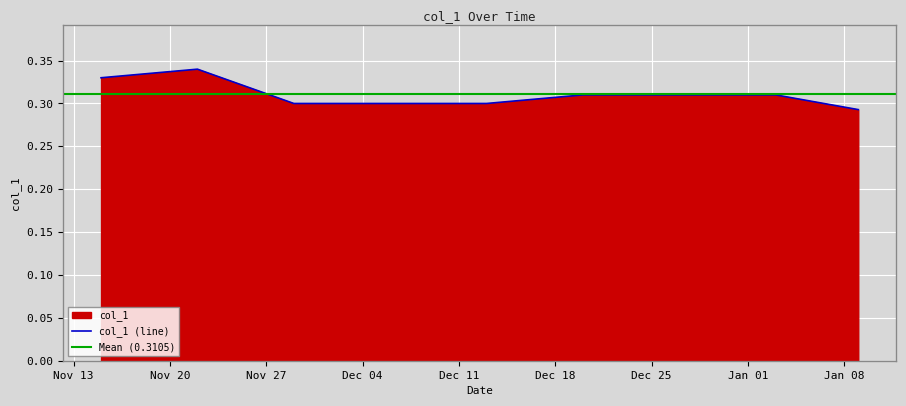

The chart shows a value of 0.5 at 2024-01-02. True or false?

False